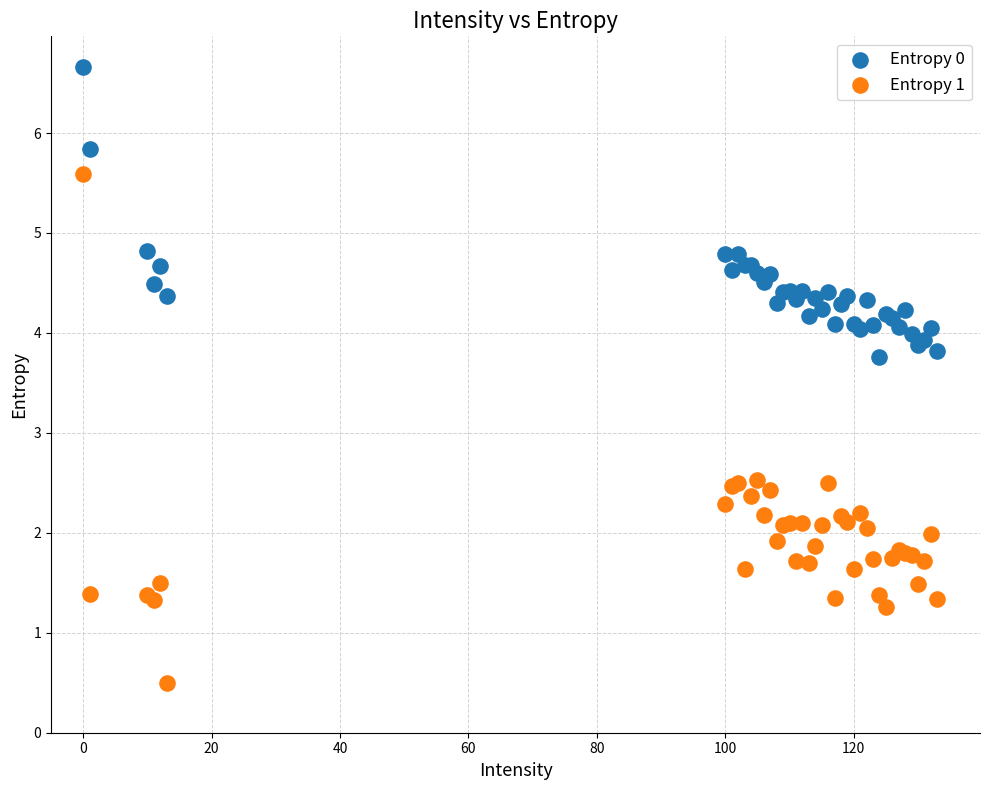

Which series contains the lowest Y value?

Entropy 1